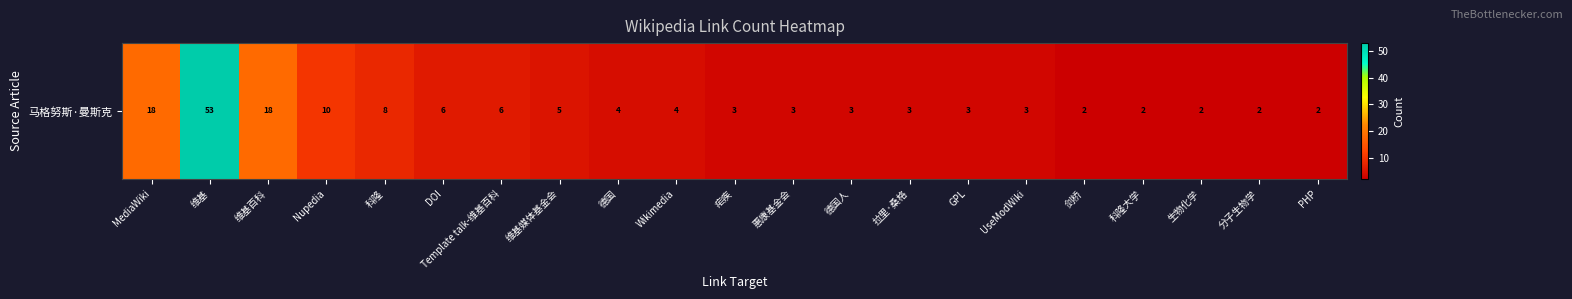

What is the greatest value displayed?

53